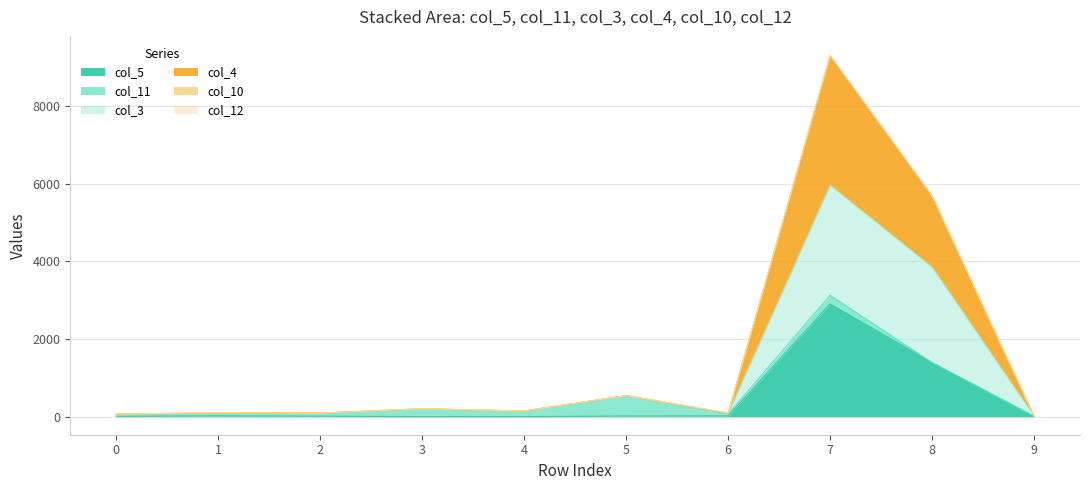

True or false: col_3 and col_5 intersect in this chart.

False